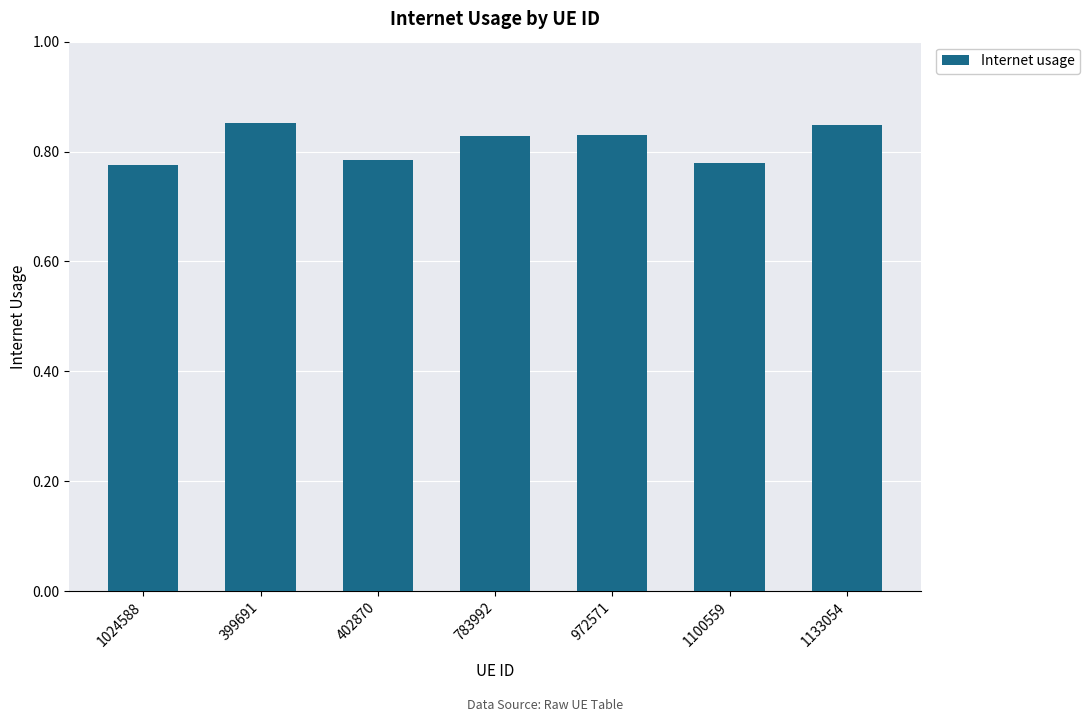

What is the sum of all values?

5.7